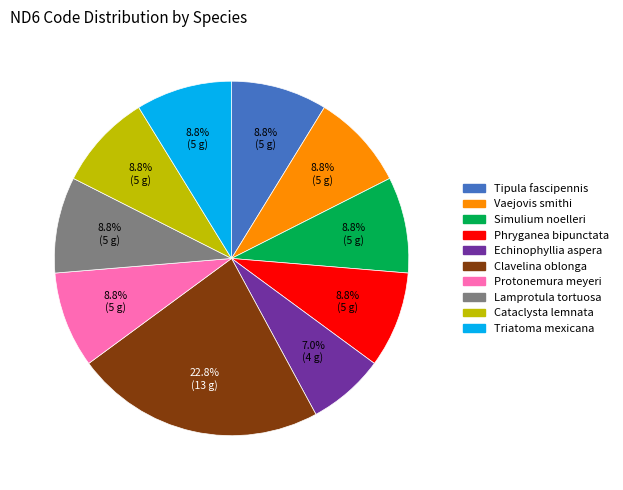

Which slice is the smallest?

Echinophyllia aspera